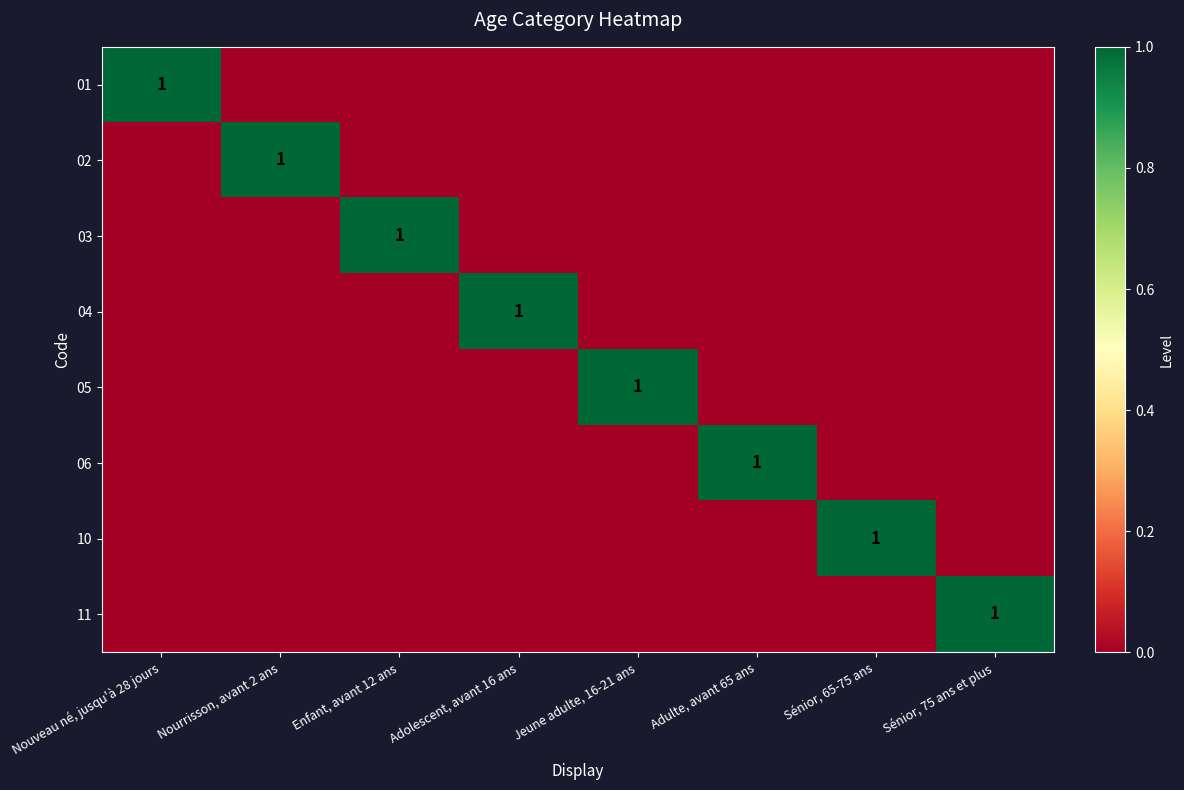

Rank the series by their maximum value, from lowest to highest.

01, 02, 03, 04, 05, 06, 10, 11